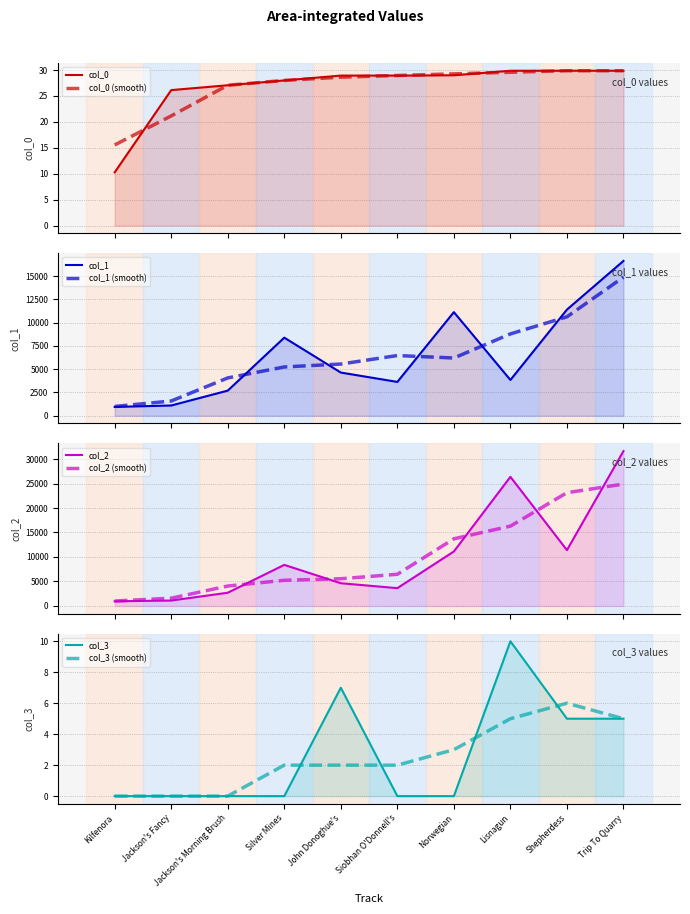

Is it true that col_2 equals 4734.7 at Norwegian?

False